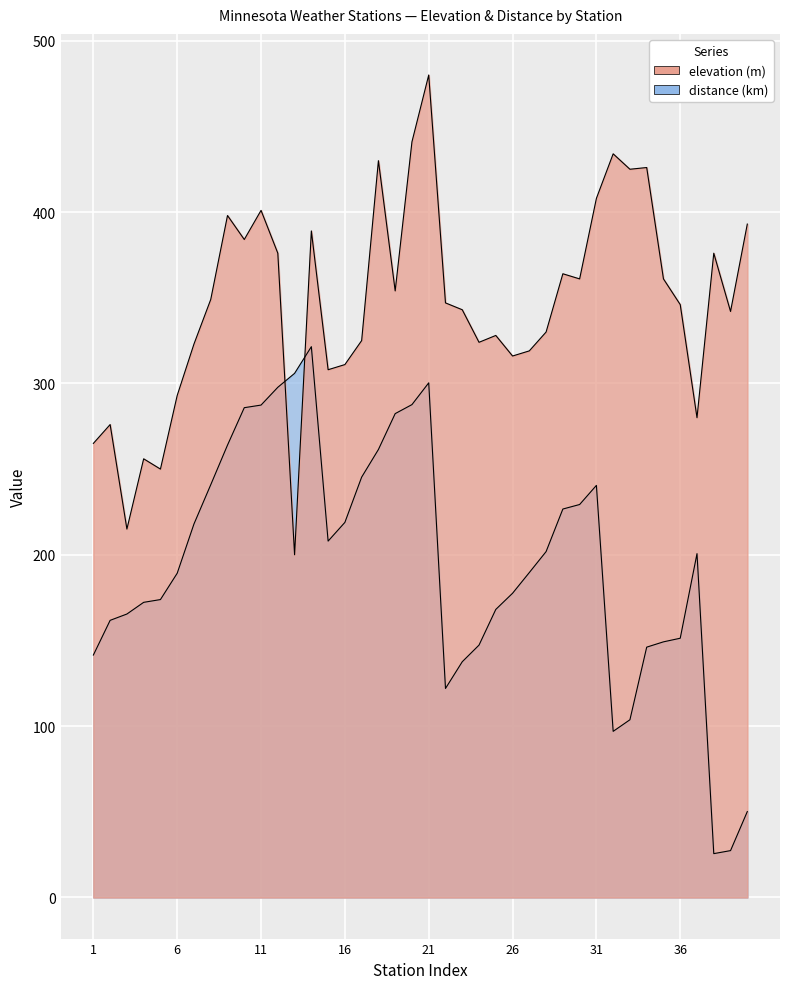

What is the value of the distance point at the 16th from the left?

218.9